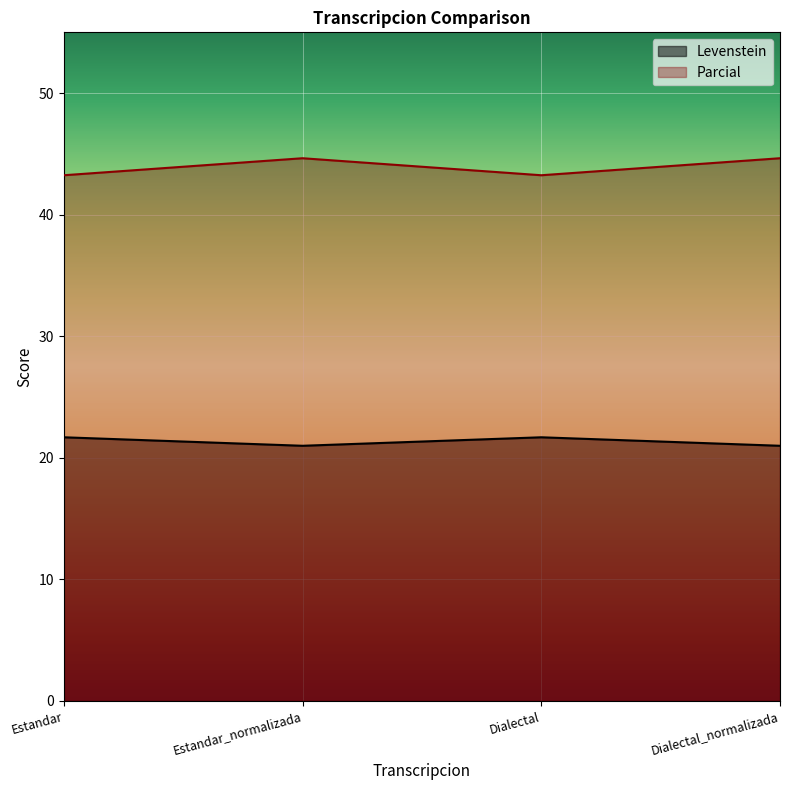

What is the sum of the Parcial values at Dialectal_normalizada and Estandar?

87.9